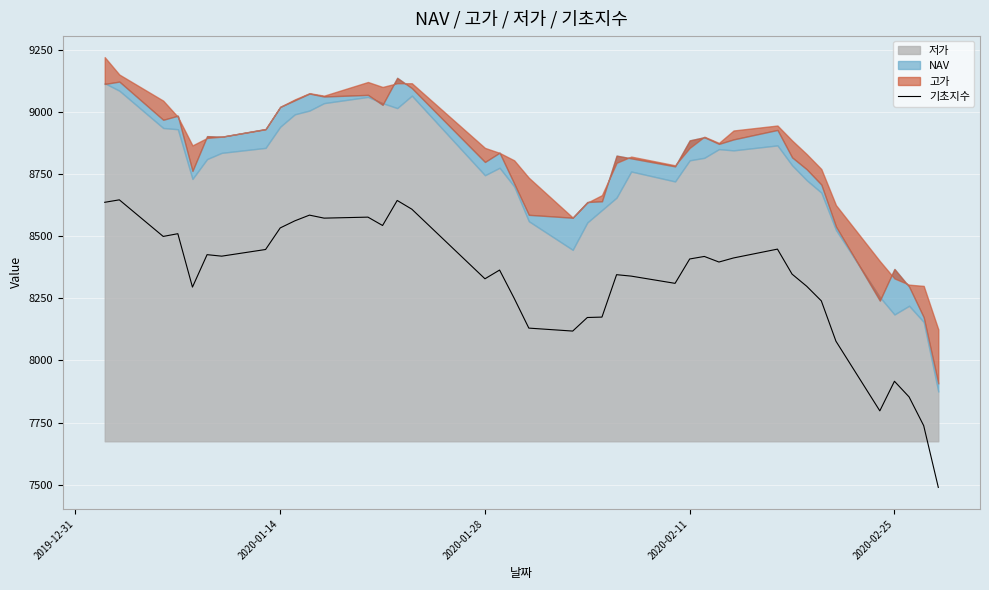

Is it true that the value at 10 is 14657.3?

False